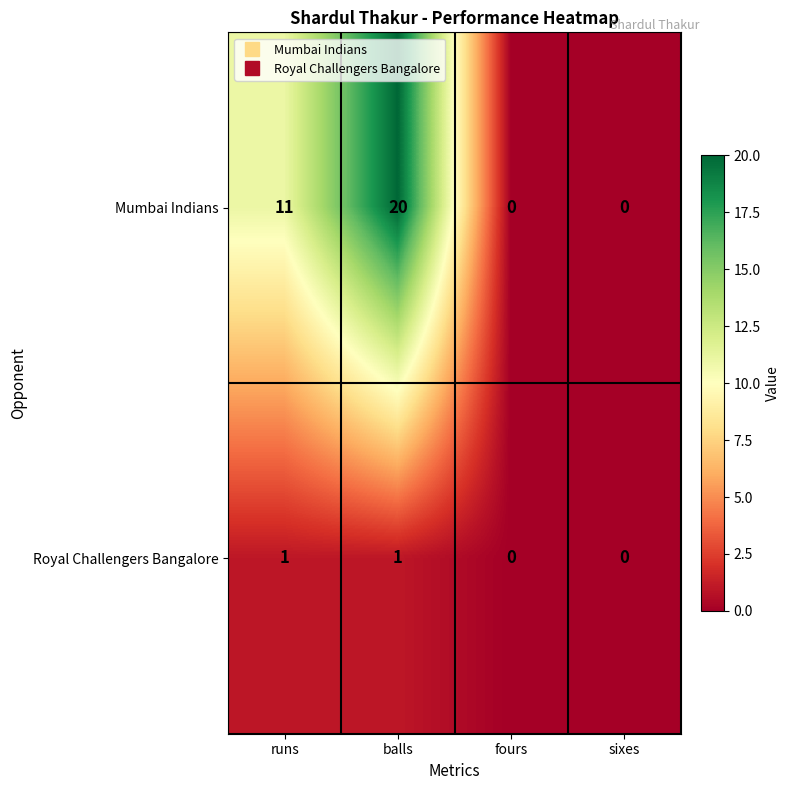

What is the difference between the maximum and minimum values in the Mumbai Indians series?

20